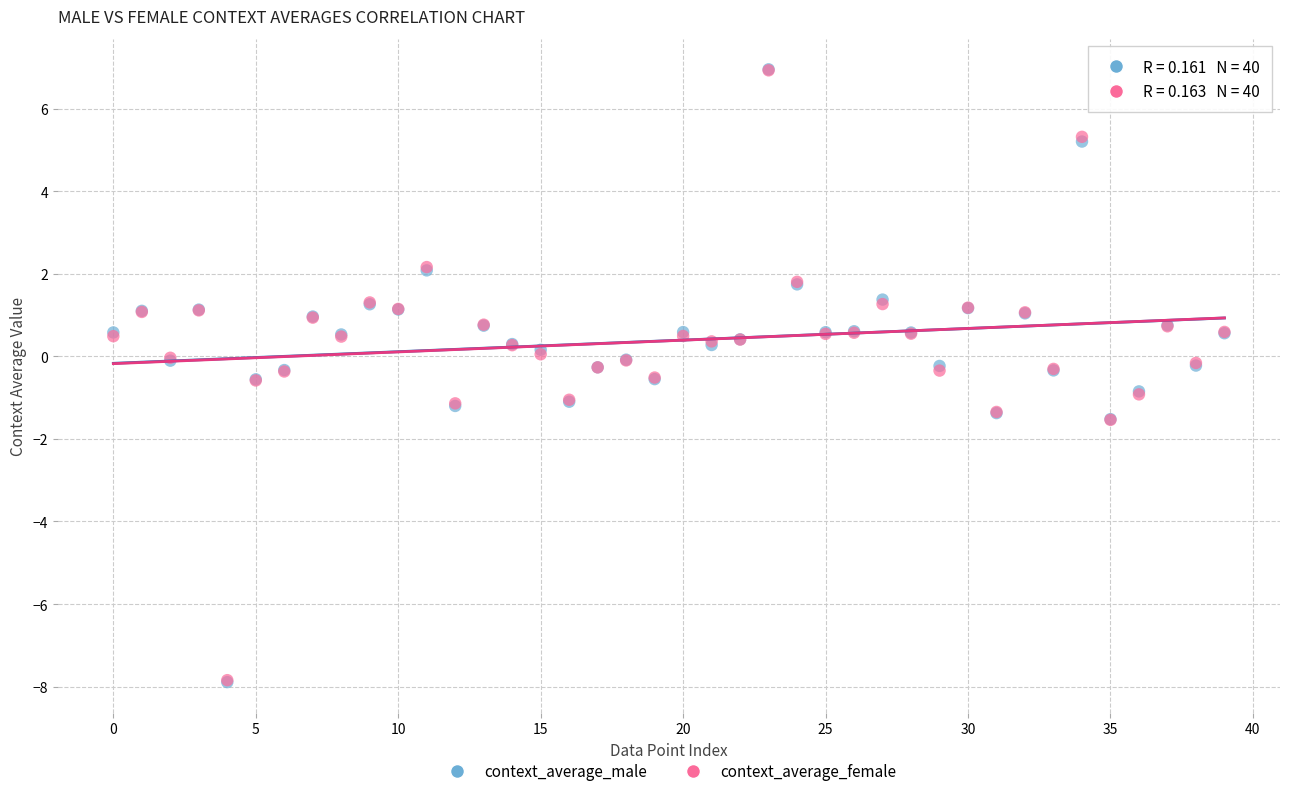

What are all the series names shown in the legend?

context_average_male, context_average_female